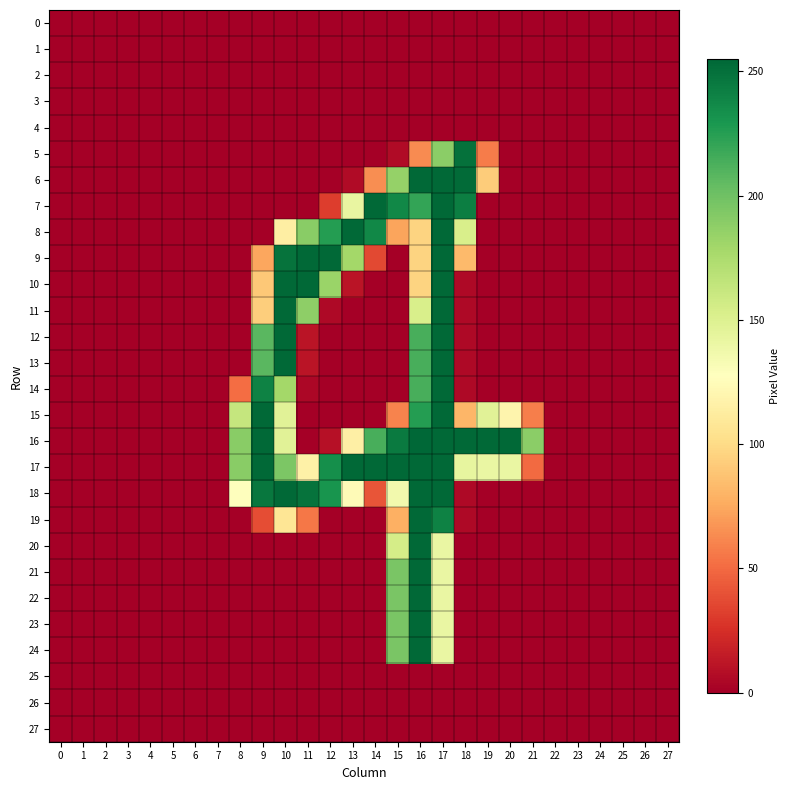

Which series has the widest spread of values?

16